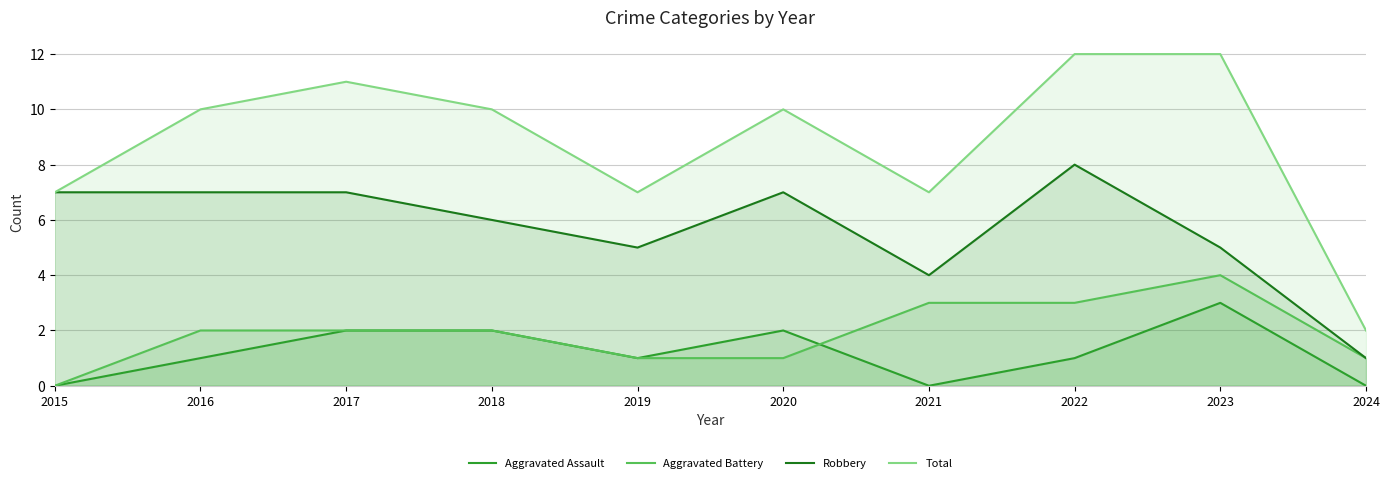

At which category is the sum across all series the highest?

2022